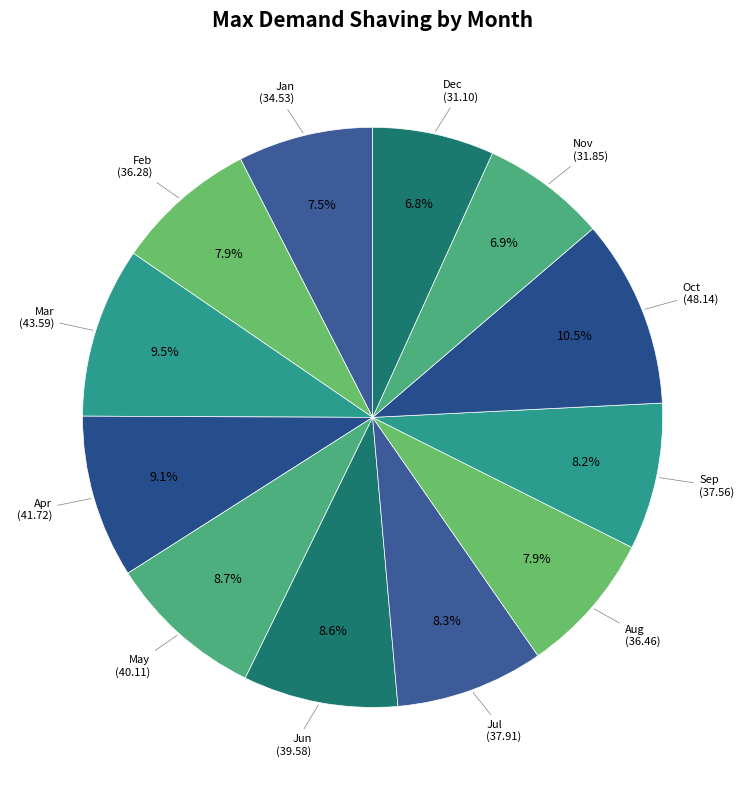

How many segments does this pie chart have?

12